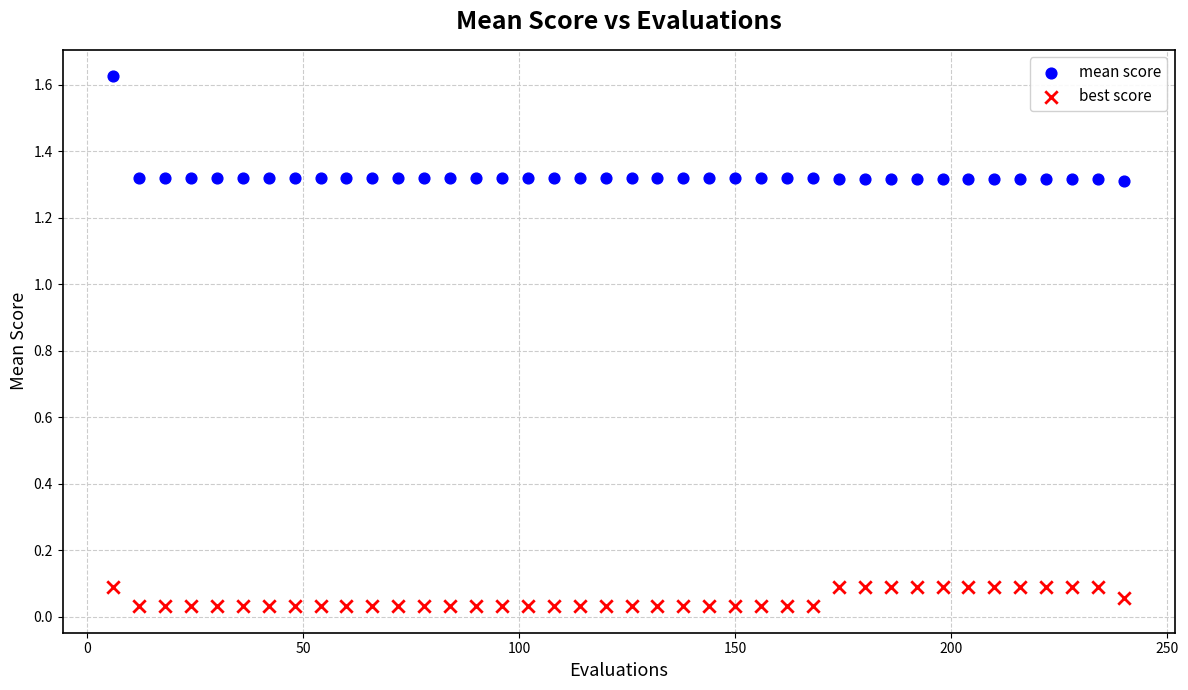

What are all the series names shown in the legend?

mean score, best score